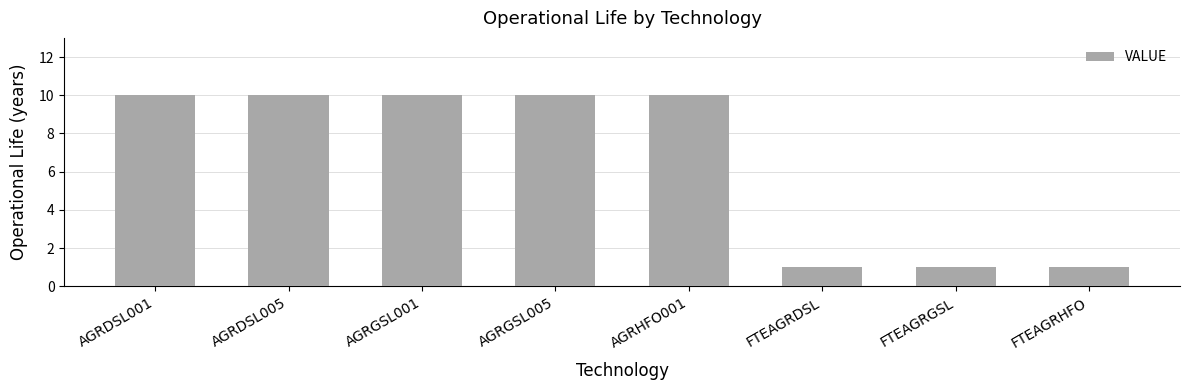

The value at FTEAGRHFO is 1. True or false?

True